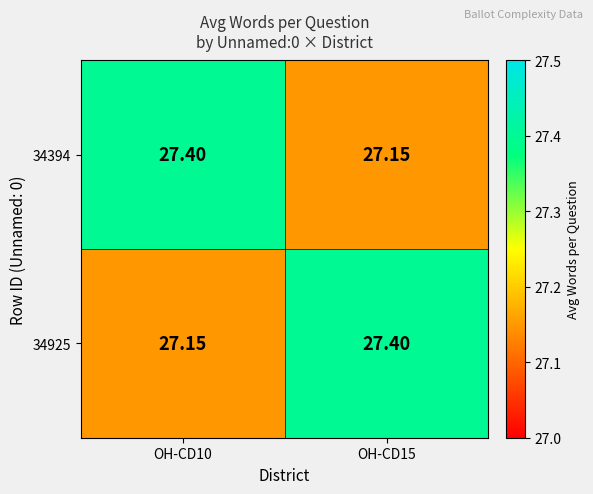

Is the value of 34925 at OH-CD15 greater than the value of 34394 at OH-CD15?

Yes